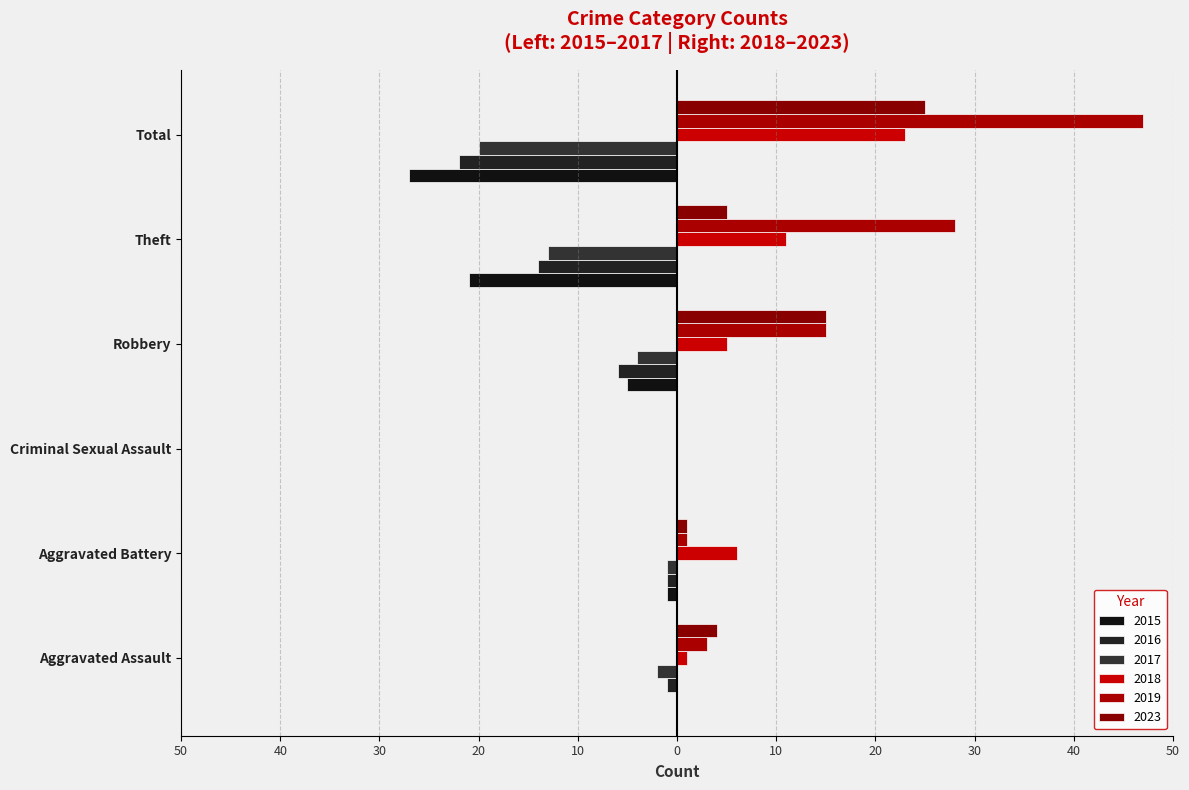

What is the difference between the 2019 values at Total and Criminal Sexual Assault?

47